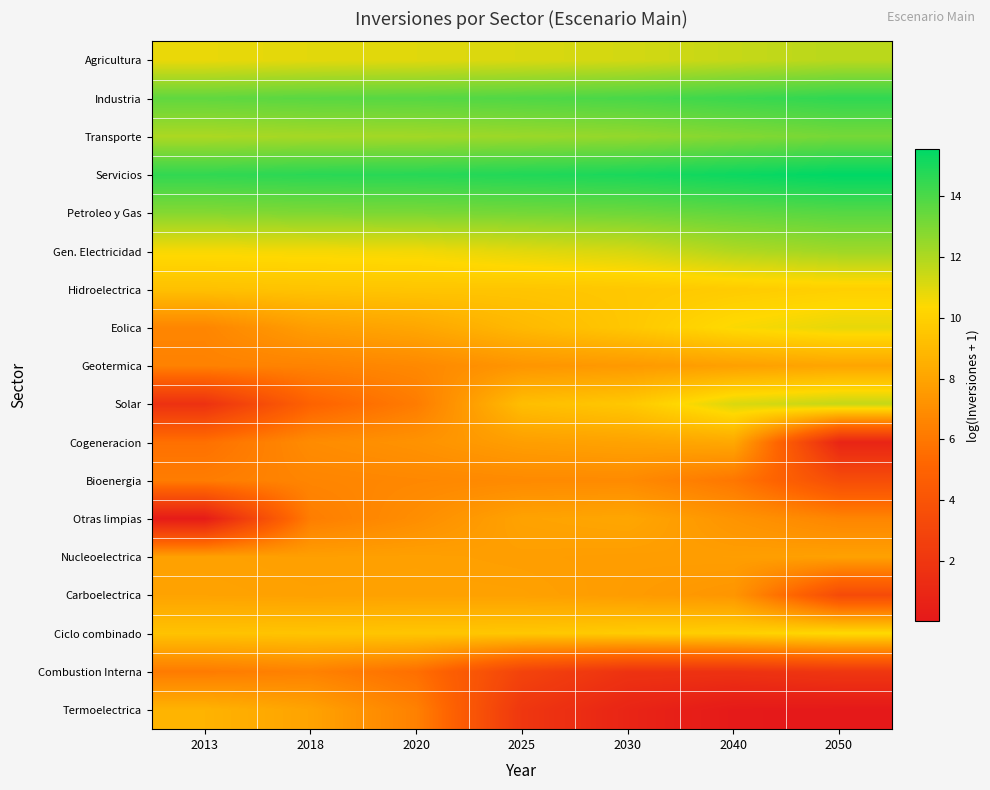

Which series has the largest total across all categories?

Servicios